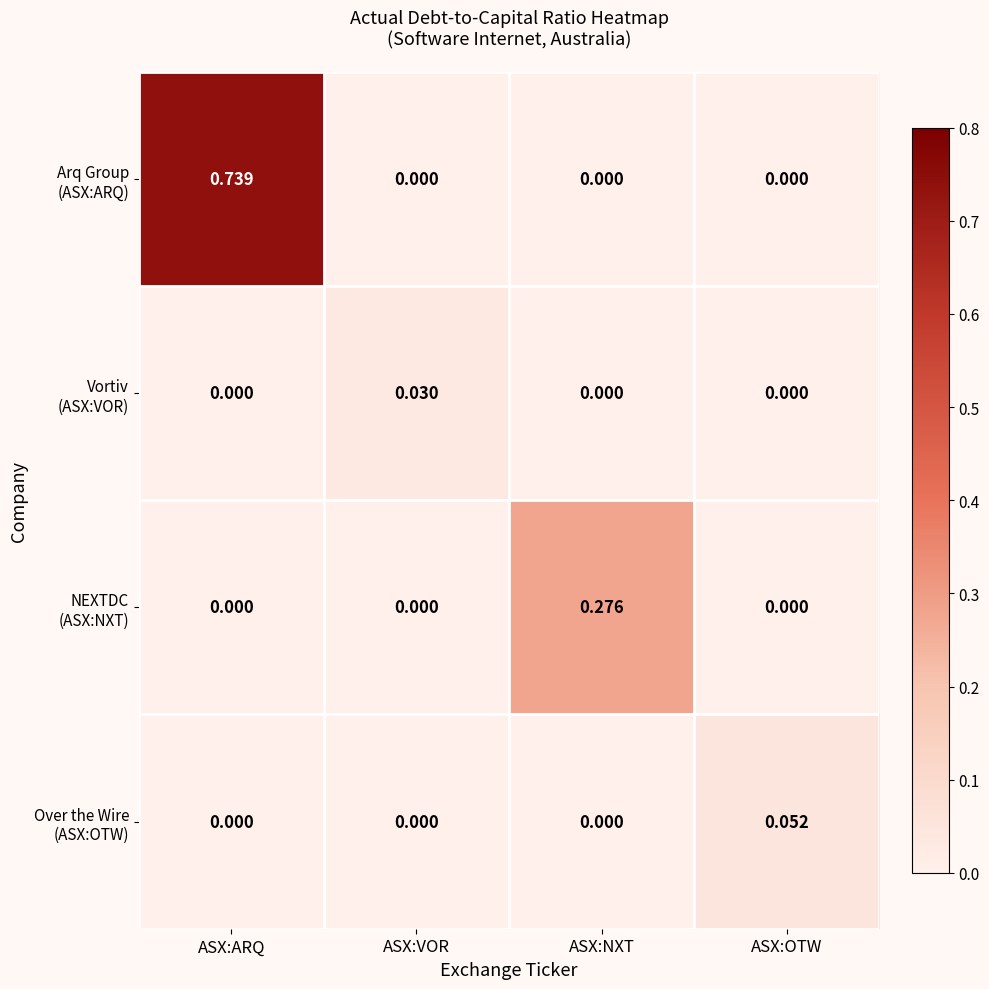

At how many categories does at least one series exceed 0?

4